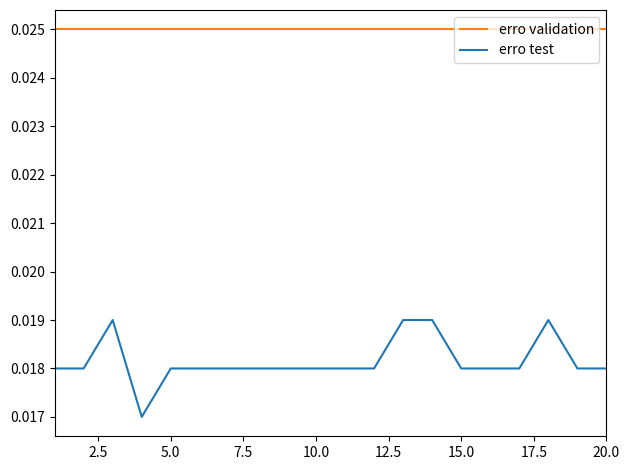

Does the chart have visible grid lines?

No